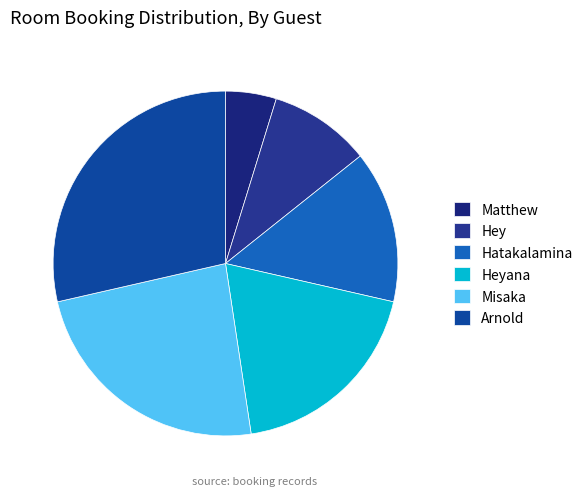

How many slices are in this pie chart?

6